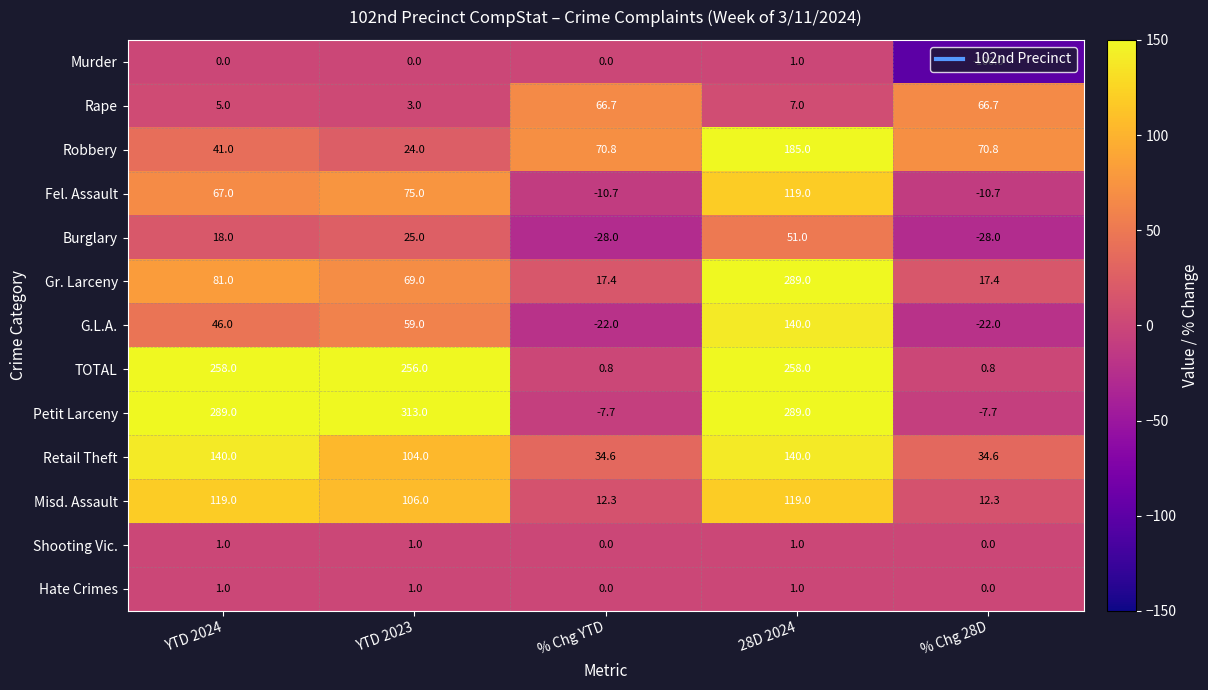

The value of Murder at YTD 2024 is 0.0. True or false?

True